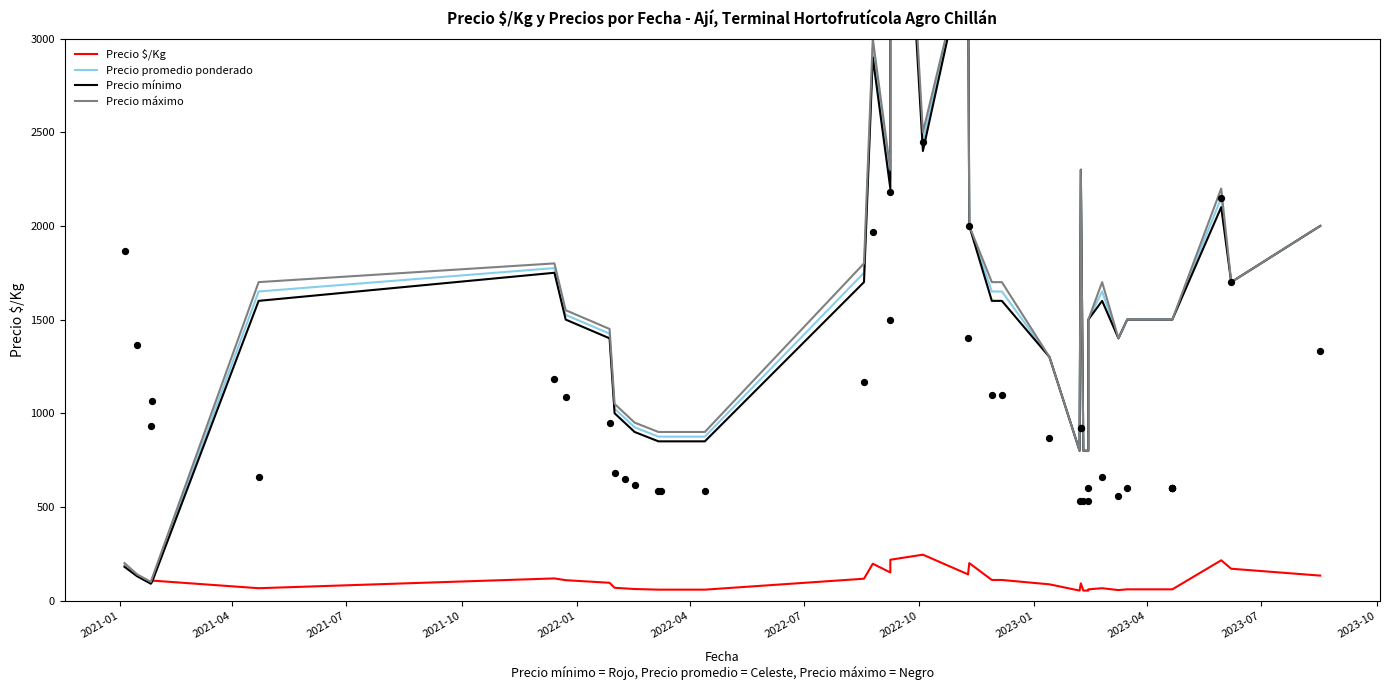

Which series has the widest spread of Y values?

Precio máximo